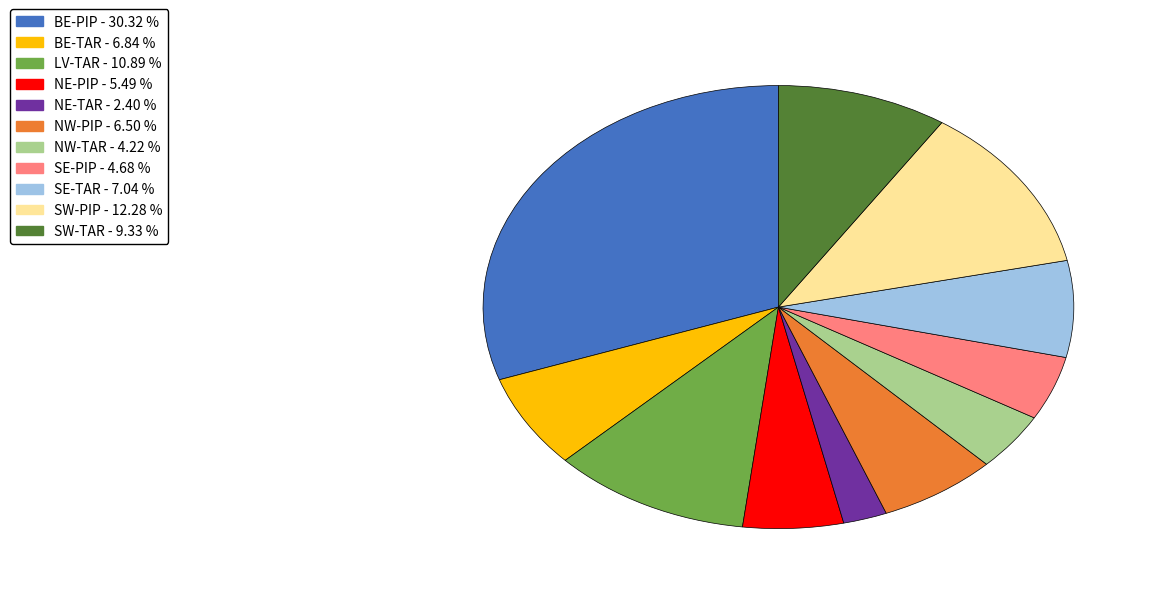

Combined, do SW-PIP and NW-TAR account for over 50%?

No